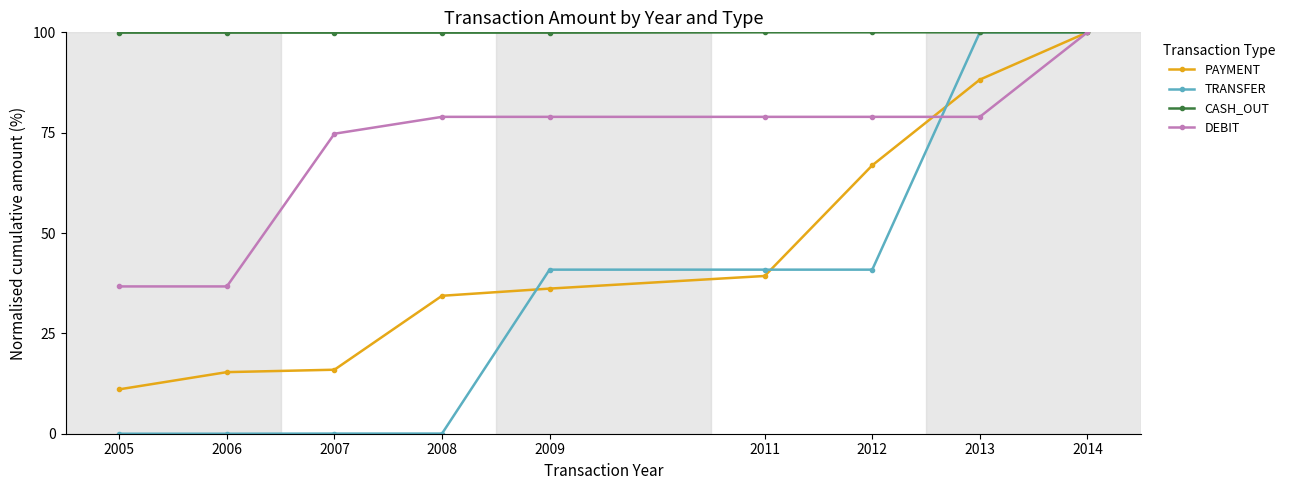

At which category is the sum across all series the highest?

2014